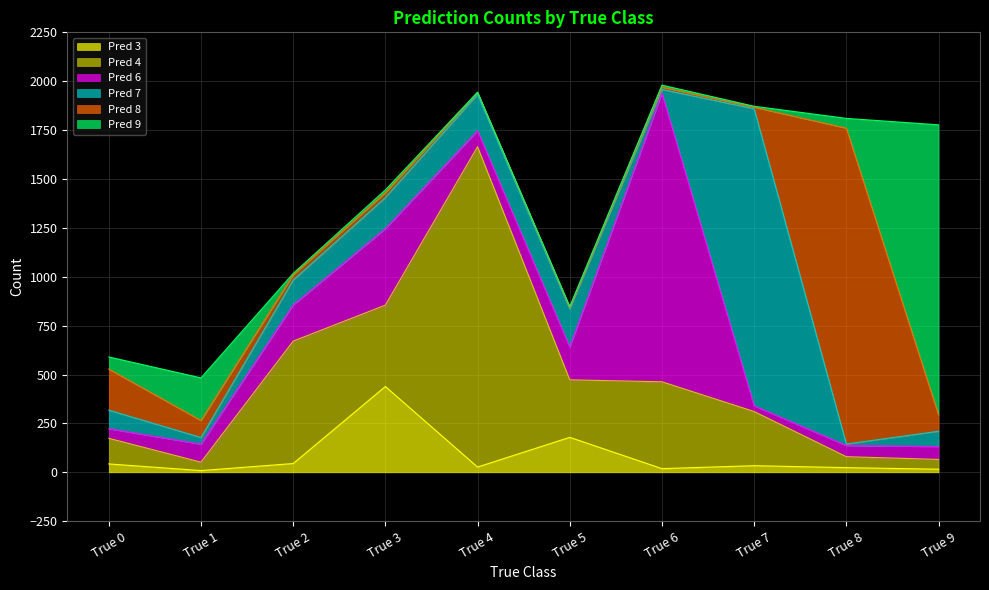

What is the minimum value shown in the chart?

1